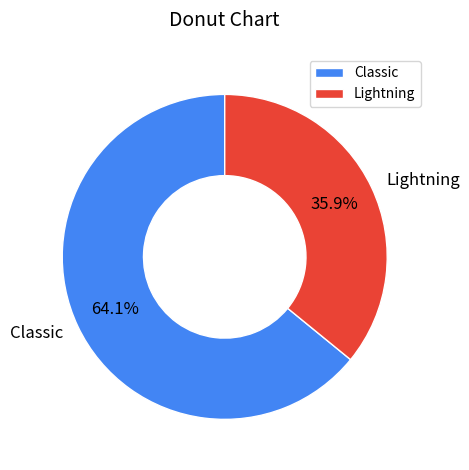

Which slice is the smallest?

Lightning